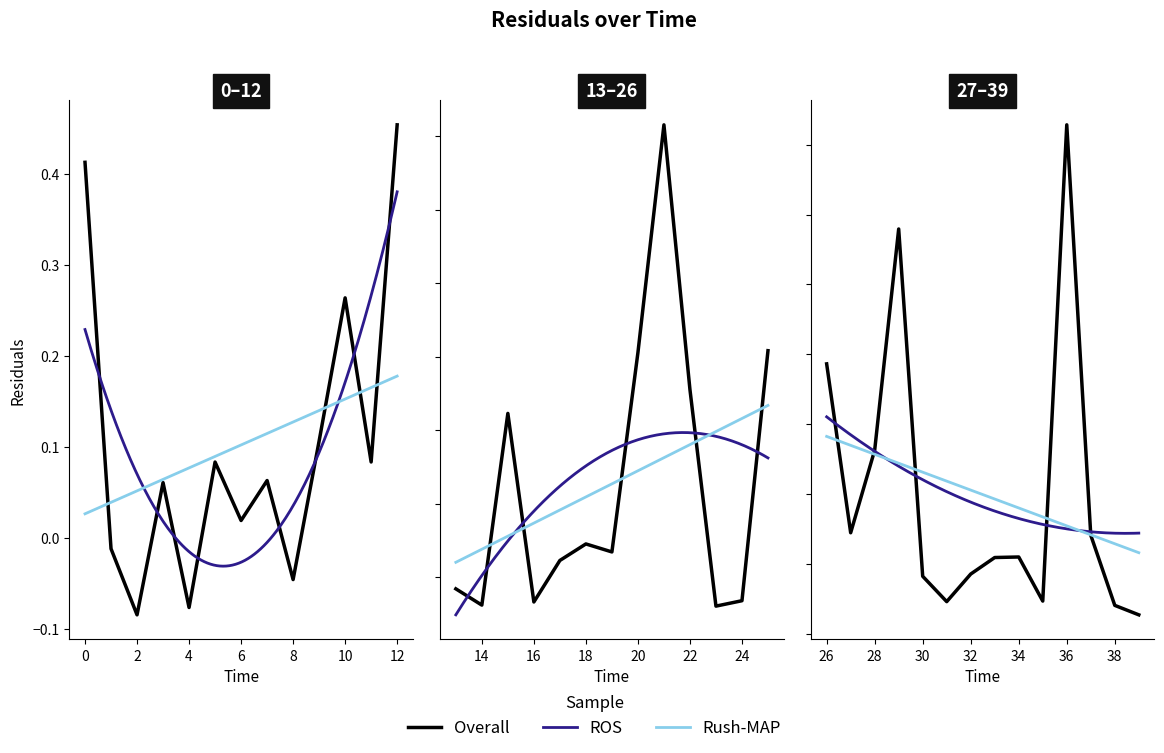

What value does the data have at 21?

0.5